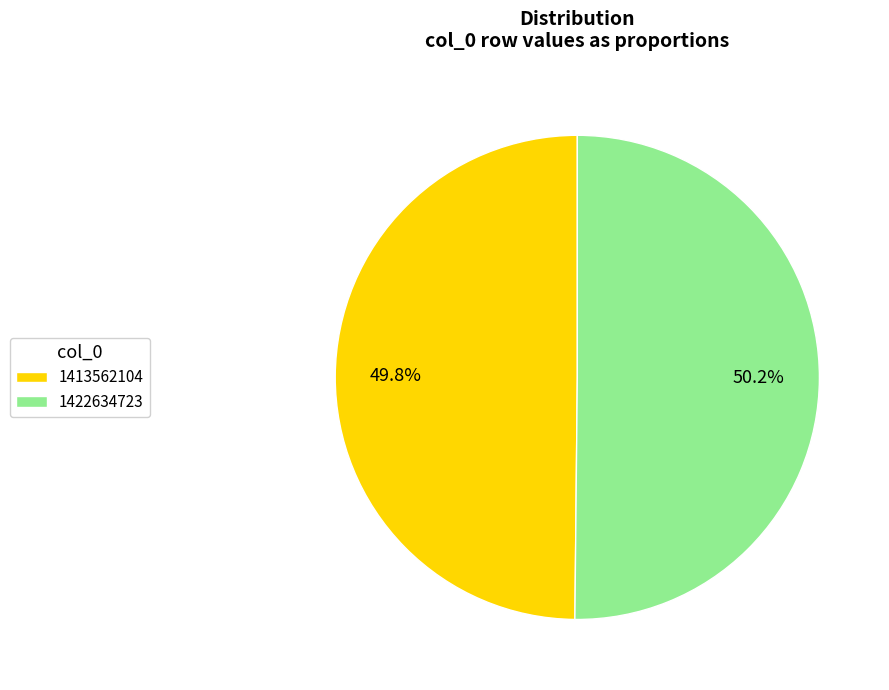

Do 1413562104 and 1422634723 together represent more than half of the pie?

Yes